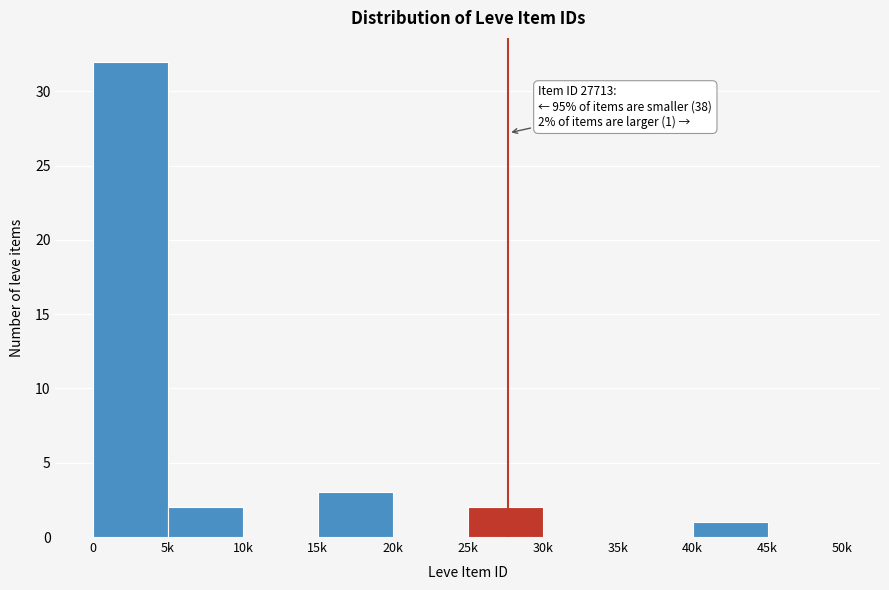

Reading left to right, transcribe all the data shown in this chart.

0=32	5k=2	10k=0	15k=3	20k=0	25k=2	30k=0	35k=0	40k=1	45k=0